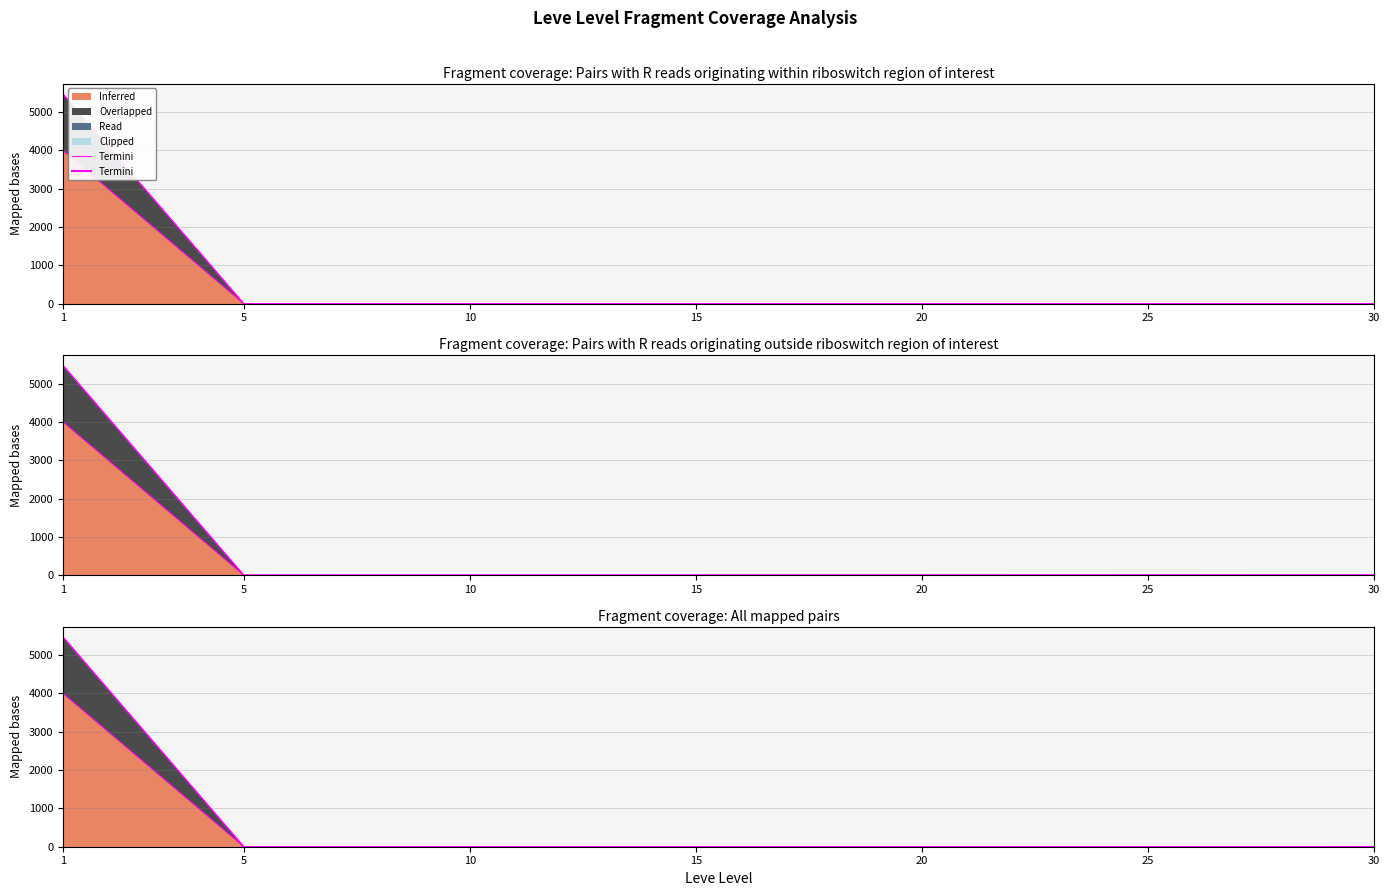

At which category does the data reach its first local valley?

5